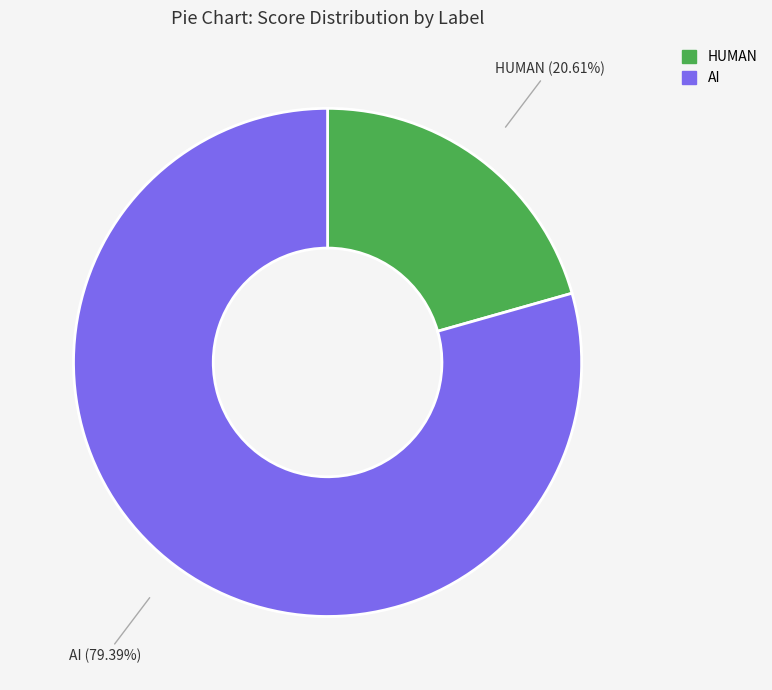

Count the number of slices in the pie.

2